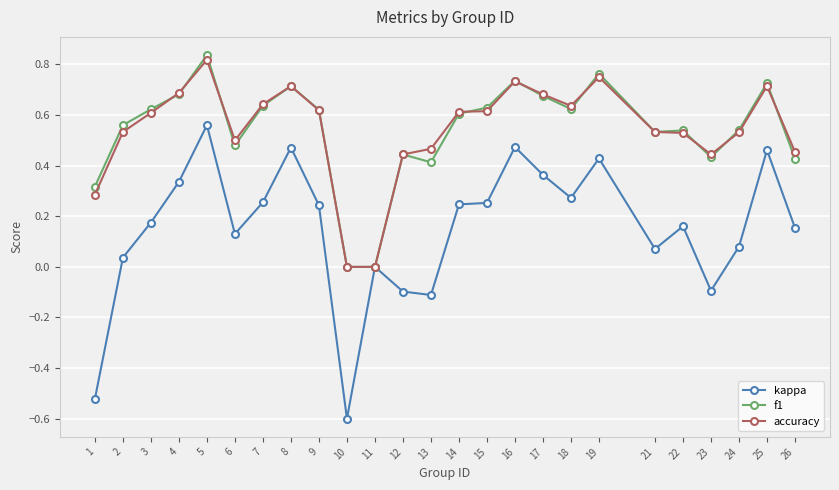

How many categories are shown in the chart?

25